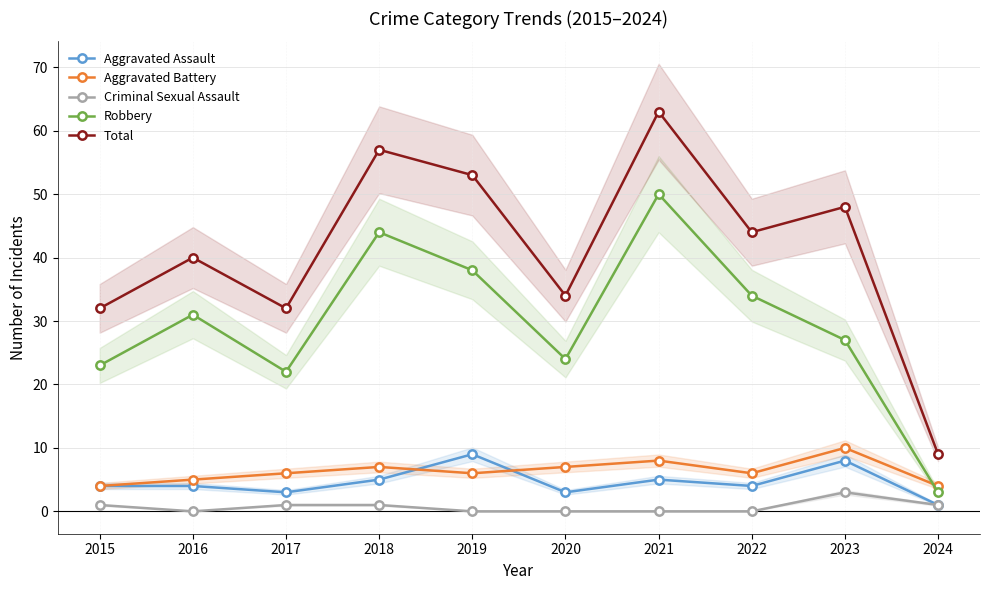

At which label is Robbery closest to 26?

2023